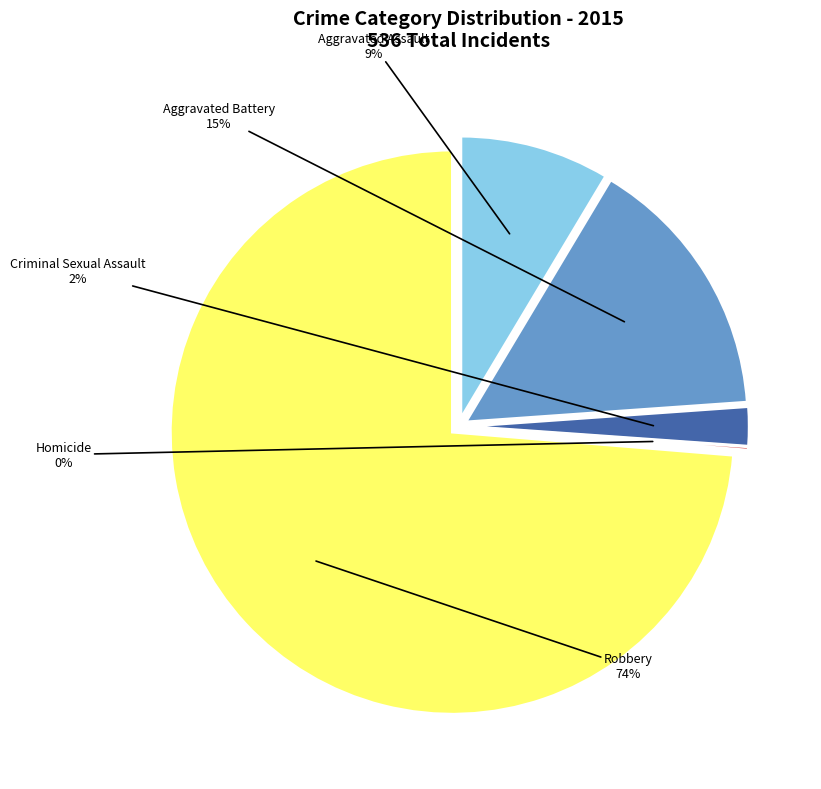

Count the number of slices in the pie.

5